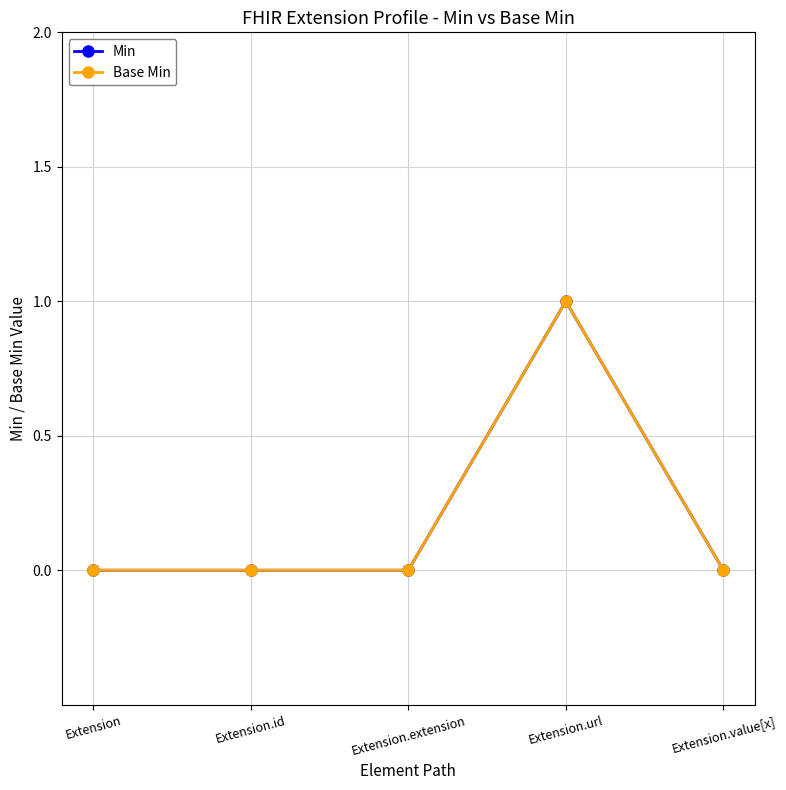

Does the chart have visible grid lines?

Yes